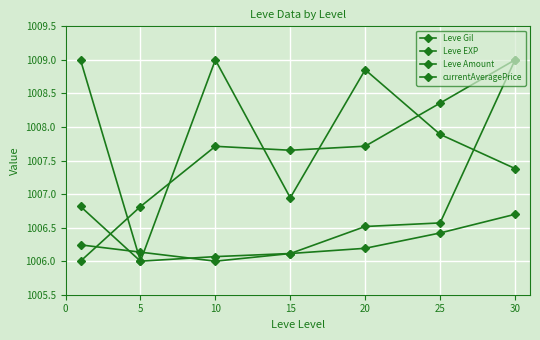

Which series has the widest spread of values?

Leve Gil